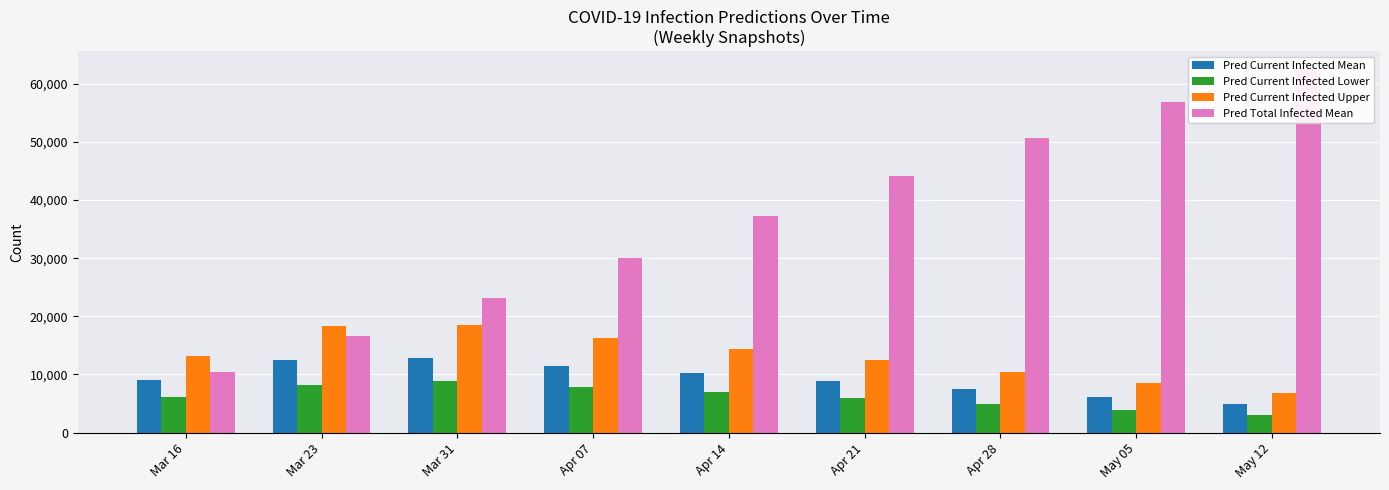

What is the label of the 1st bar from the right?

May 12